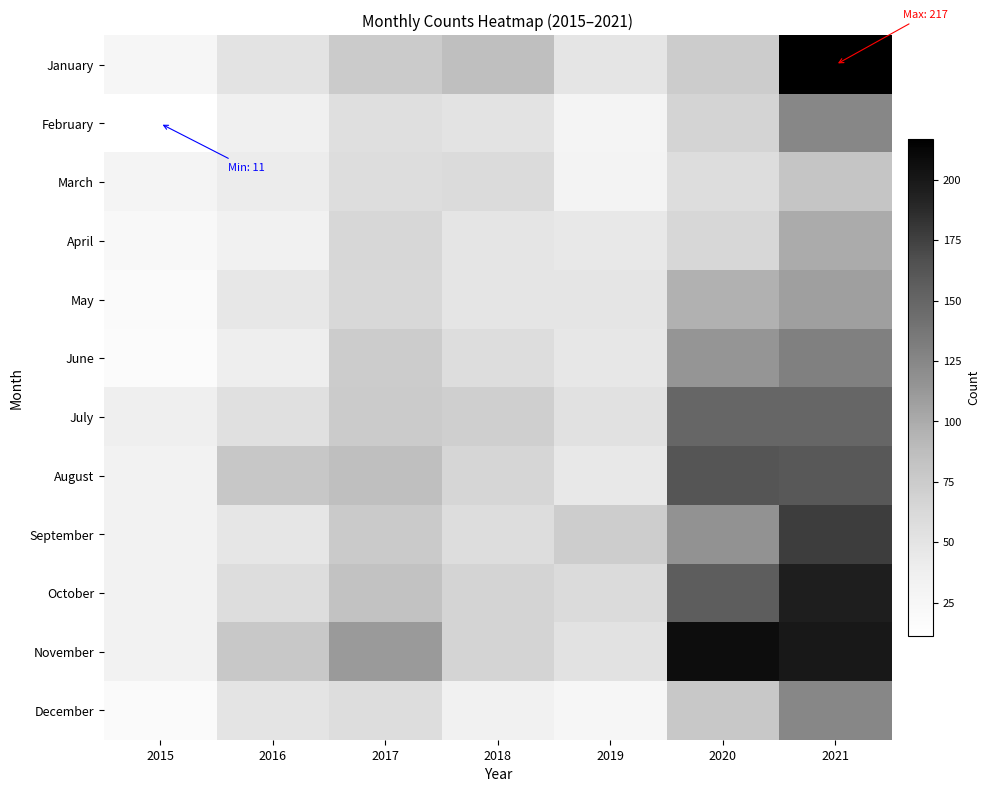

At how many categories does at least one series exceed 47?

6